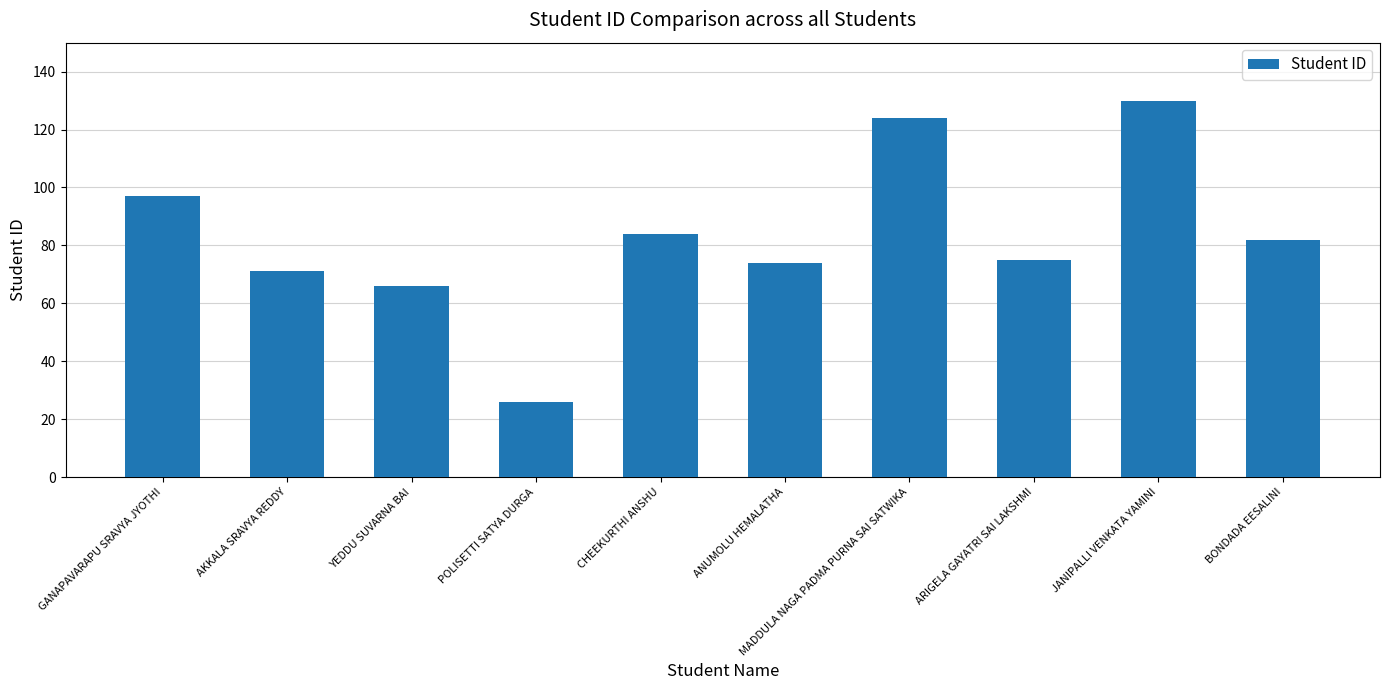

Reading left to right, what are all the values shown in this chart?

GANAPAVARAPU SRAVYA JYOTHI=97	AKKALA SRAVYA REDDY=71	YEDDU SUVARNA BAI=66	POLISETTI SATYA DURGA=26	CHEEKURTHI ANSHU=84	ANUMOLU HEMALATHA=74	MADDULA NAGA PADMA PURNA SAI SATWIKA=124	ARIGELA GAYATRI SAI LAKSHMI=75	JANIPALLI VENKATA YAMINI=130	BONDADA EESALINI=82